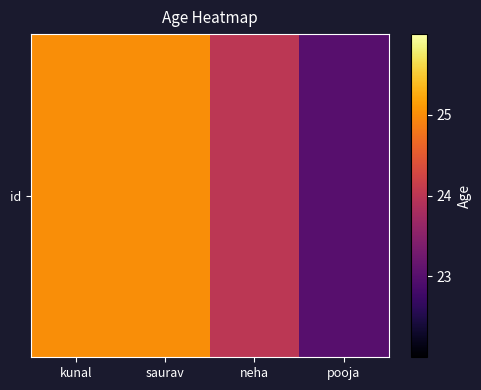

What is the difference between the values at pooja and neha?

1